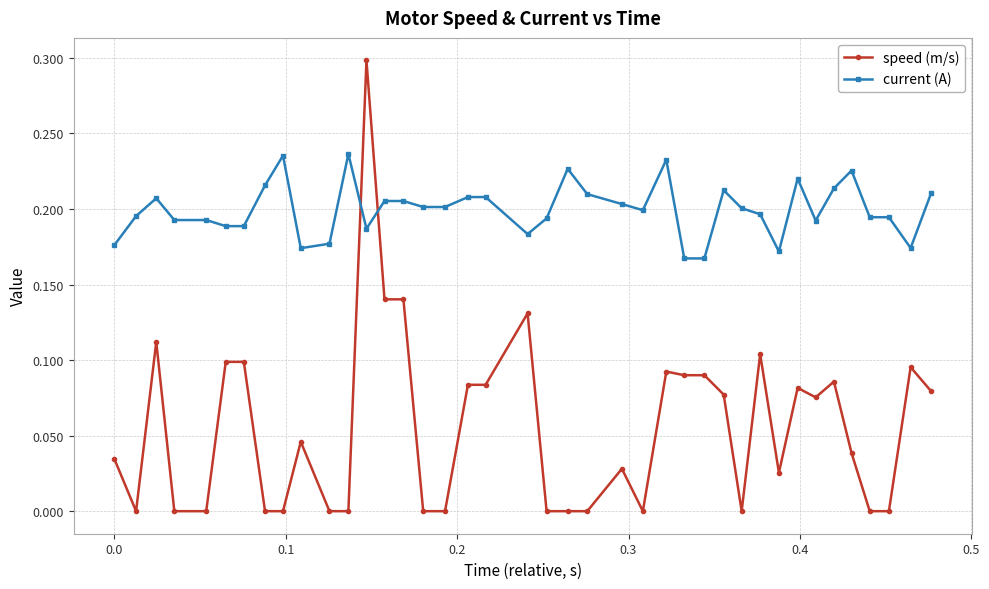

True or false: speed (m/s) has more than 1 interior local peaks.

True